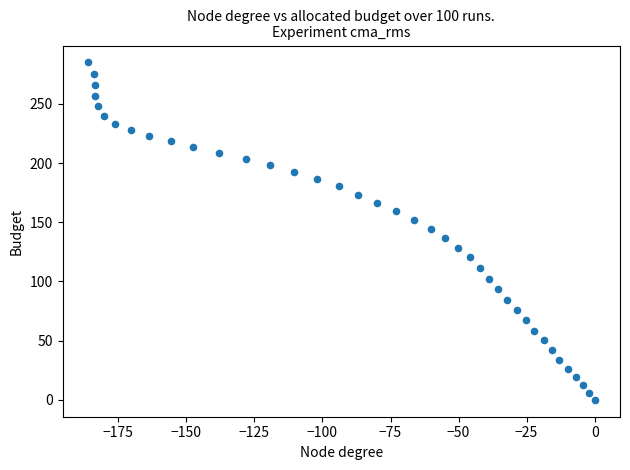

What is the range of Y values (max minus min)?

285.1